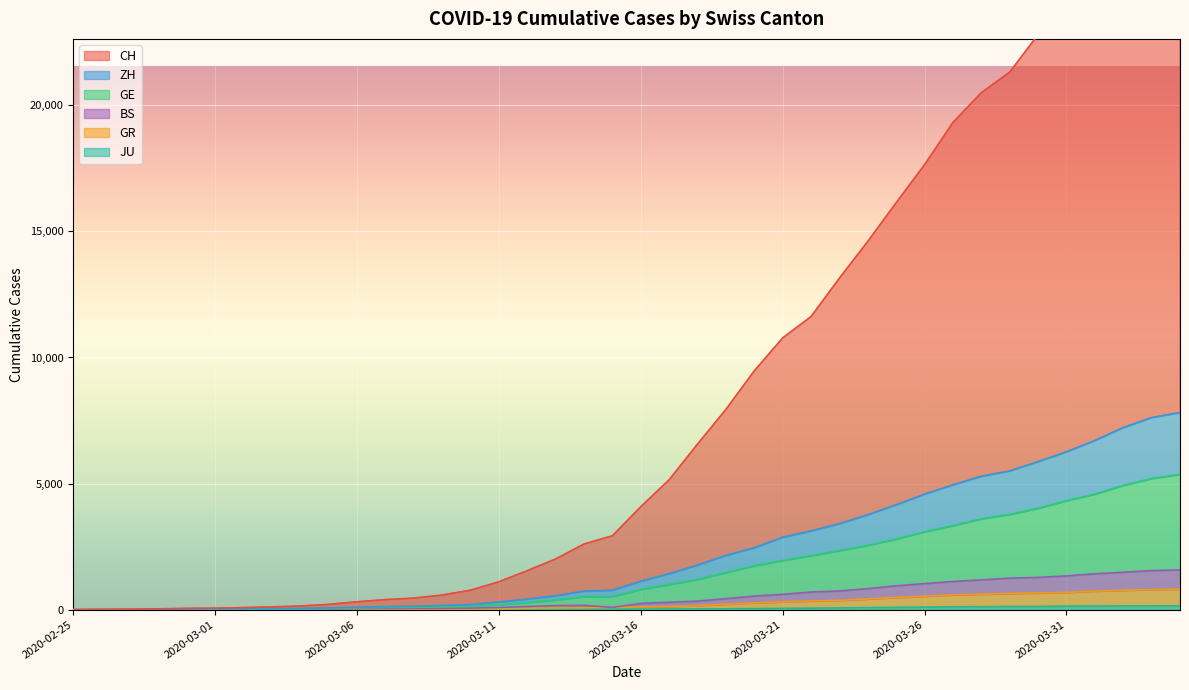

Rank the series by their maximum value, from highest to lowest.

CH, ZH, GE, BS, GR, JU